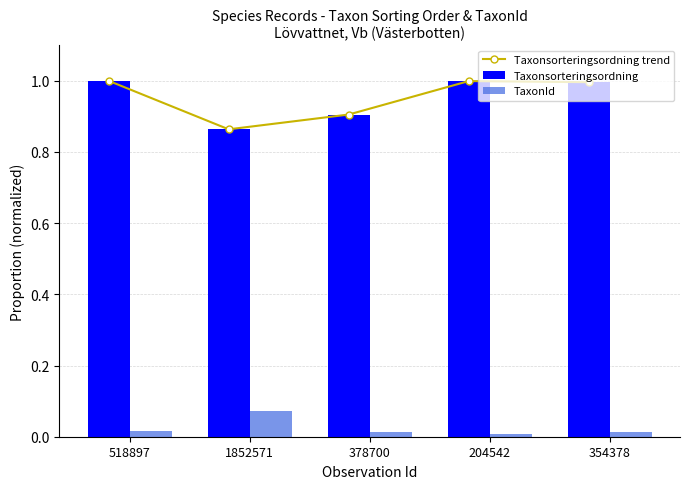

What position from the left is 204542?

4